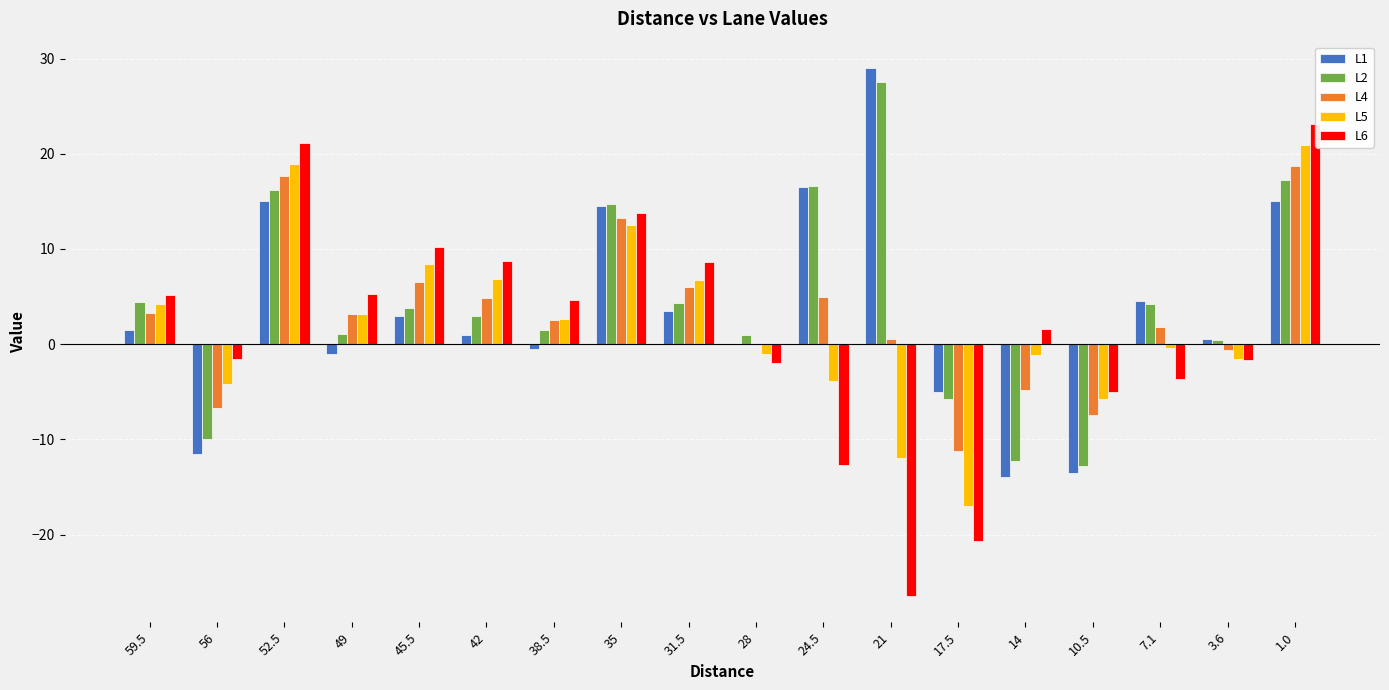

True or false: L6 has a value of 16.5 at 45.5.

False